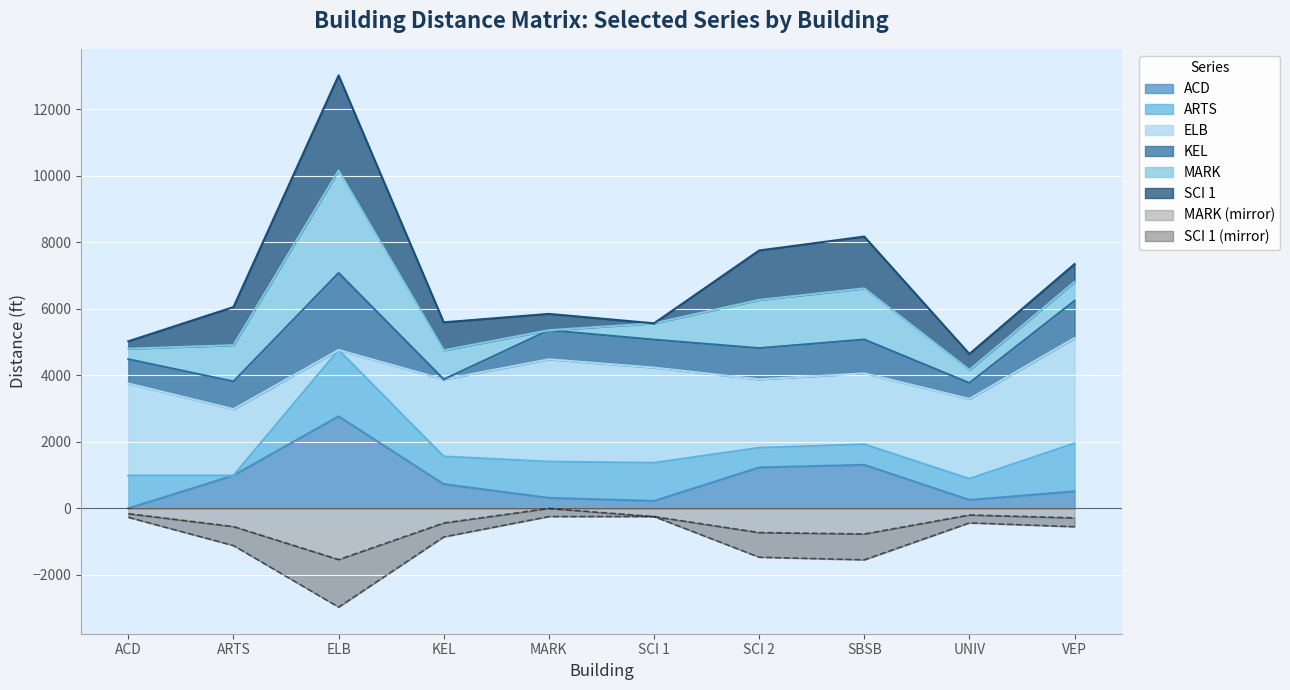

The MARK (mirror) series shows -657.3 at ELB. True or false?

False